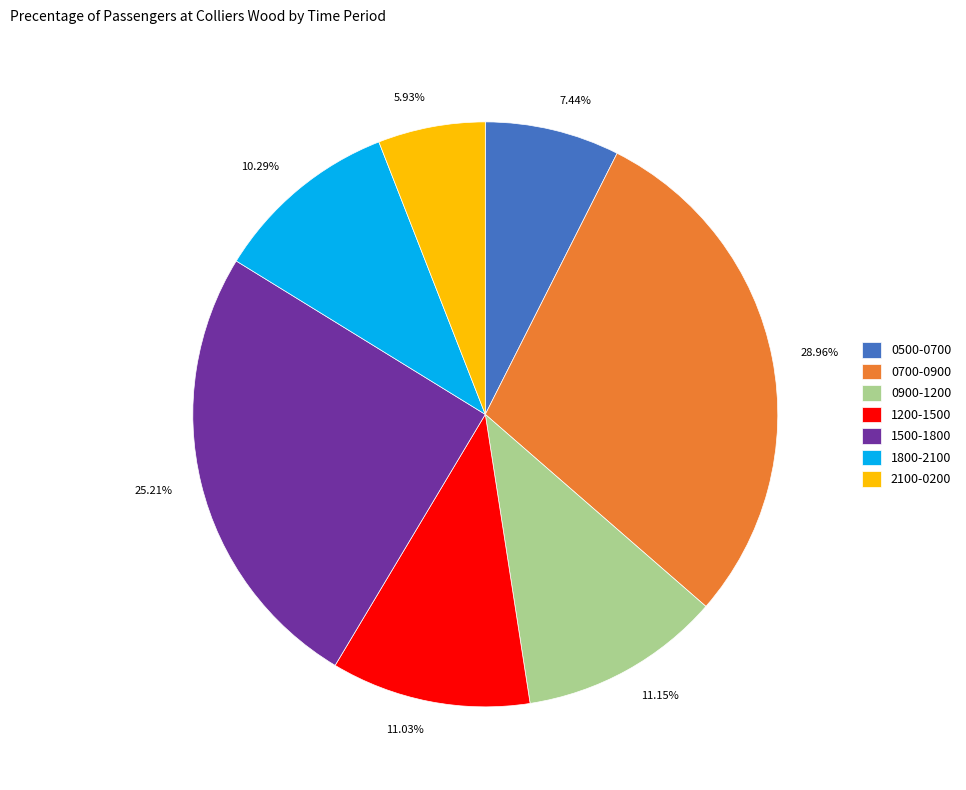

Count the number of slices in the pie.

7